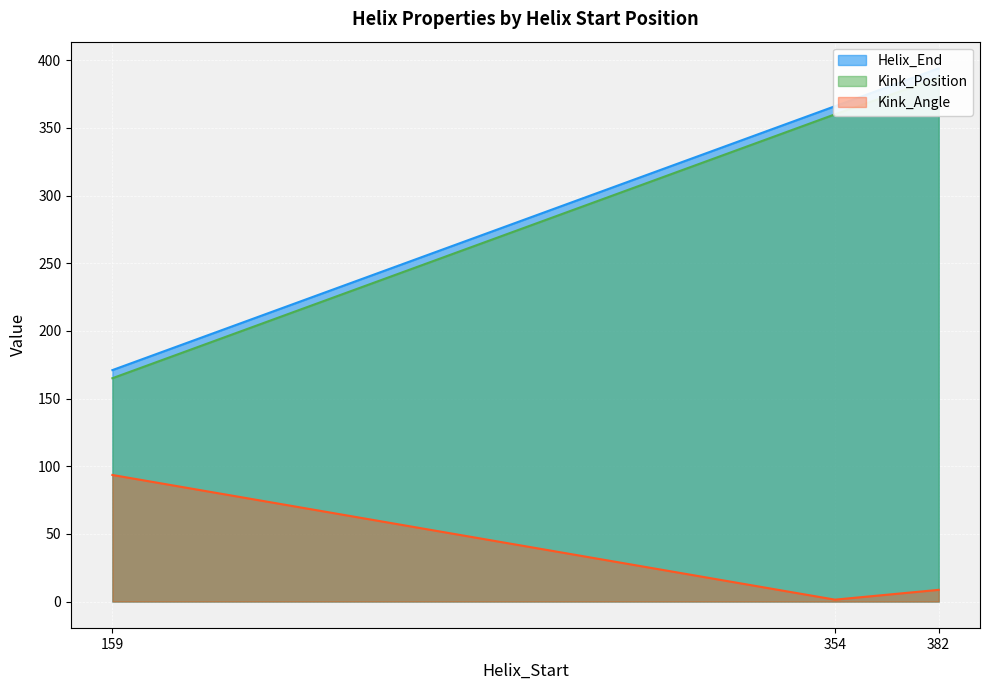

What is the difference between the Helix_End values at 354 and 382?

28.0